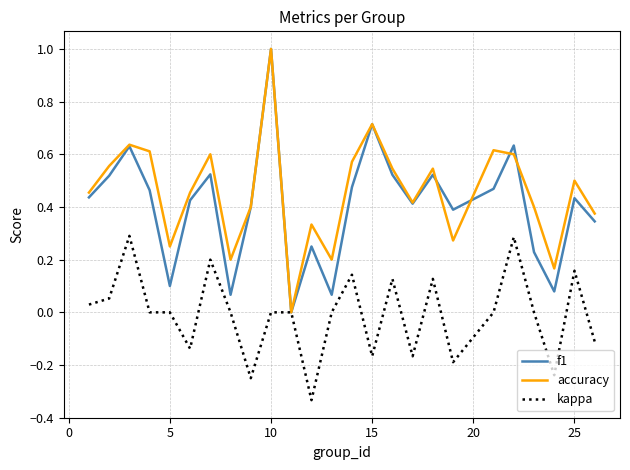

Is this an area chart (filled region under the line)?

No